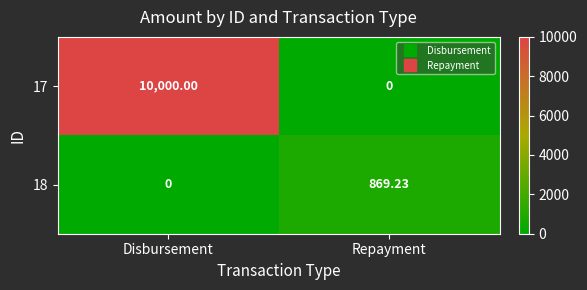

Is the value of 18 at Repayment greater than the value of 17 at Repayment?

Yes